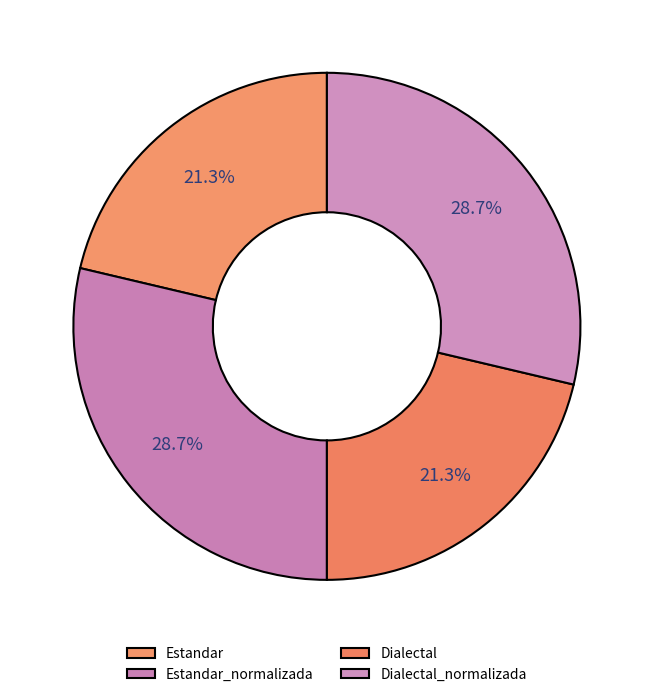

Count the number of slices in the pie.

4